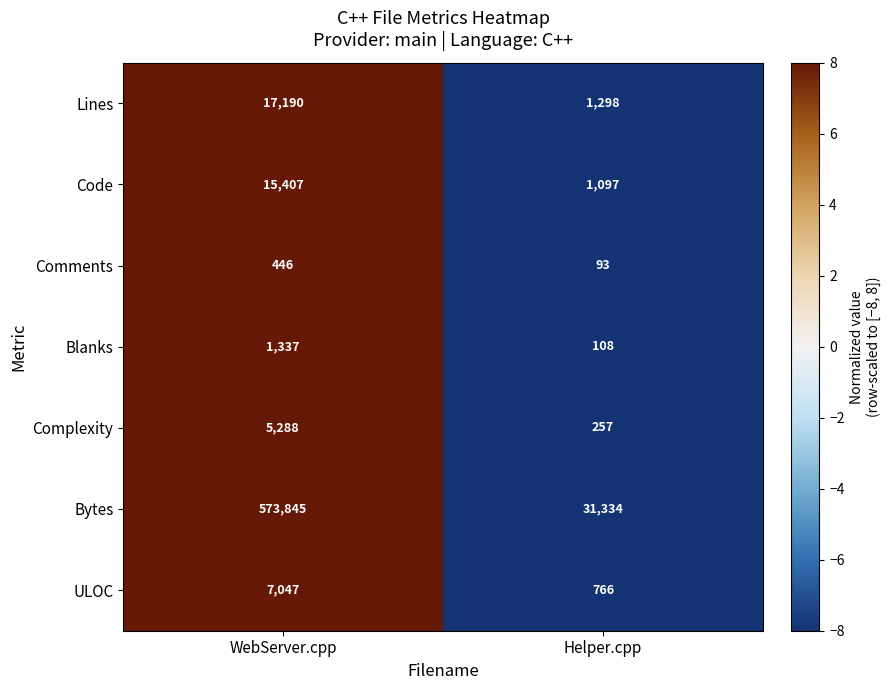

What is the maximum value shown in the chart?

573845